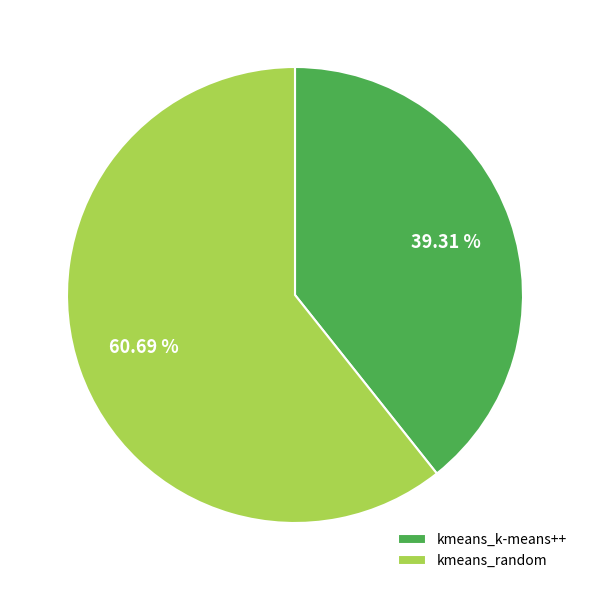

To the nearest percent, what percentage of the pie is kmeans_random?

61%